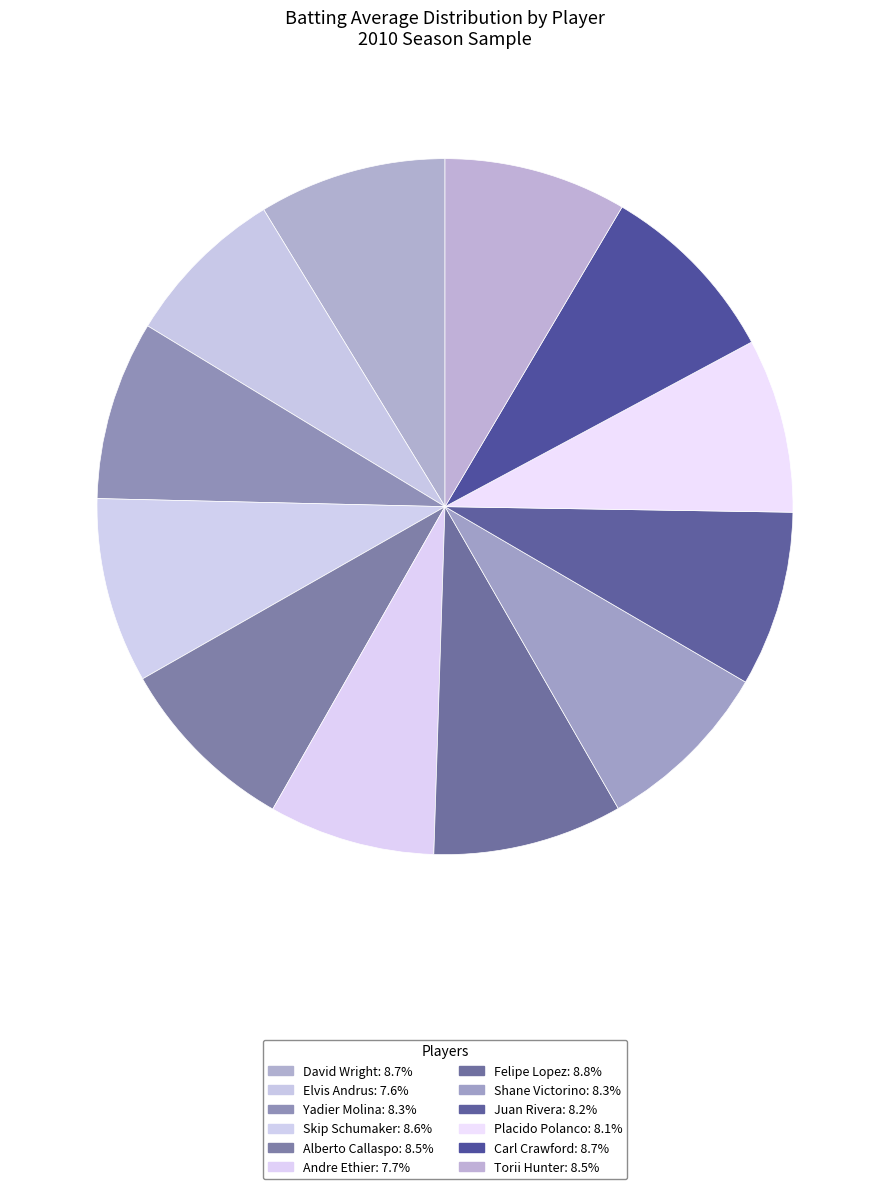

To the nearest percent, what is the average slice percentage?

8%